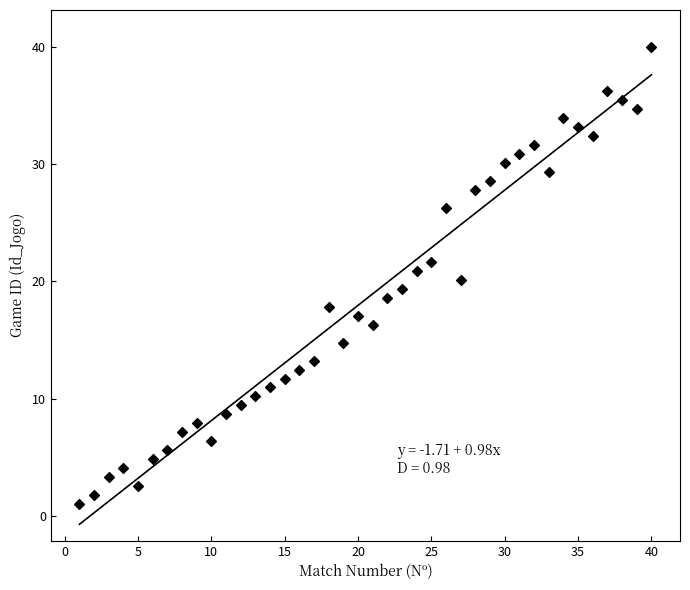

What is the range of X values (max minus min)?

39.0